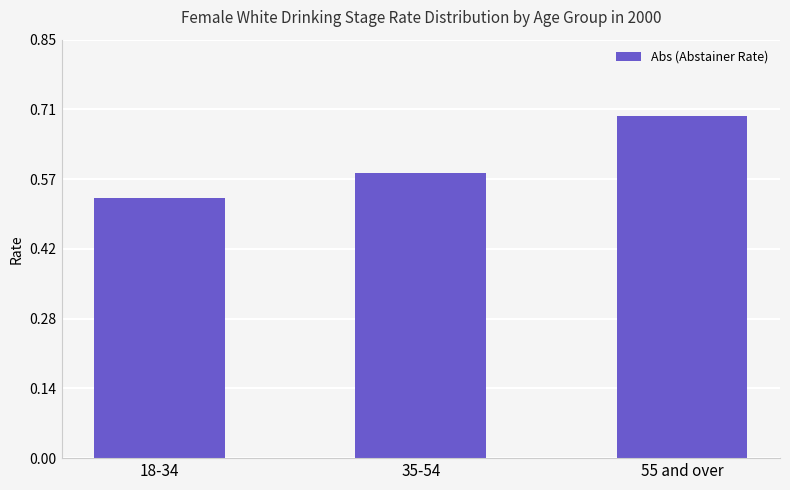

What is the value of the 3rd bar from the left?

0.7